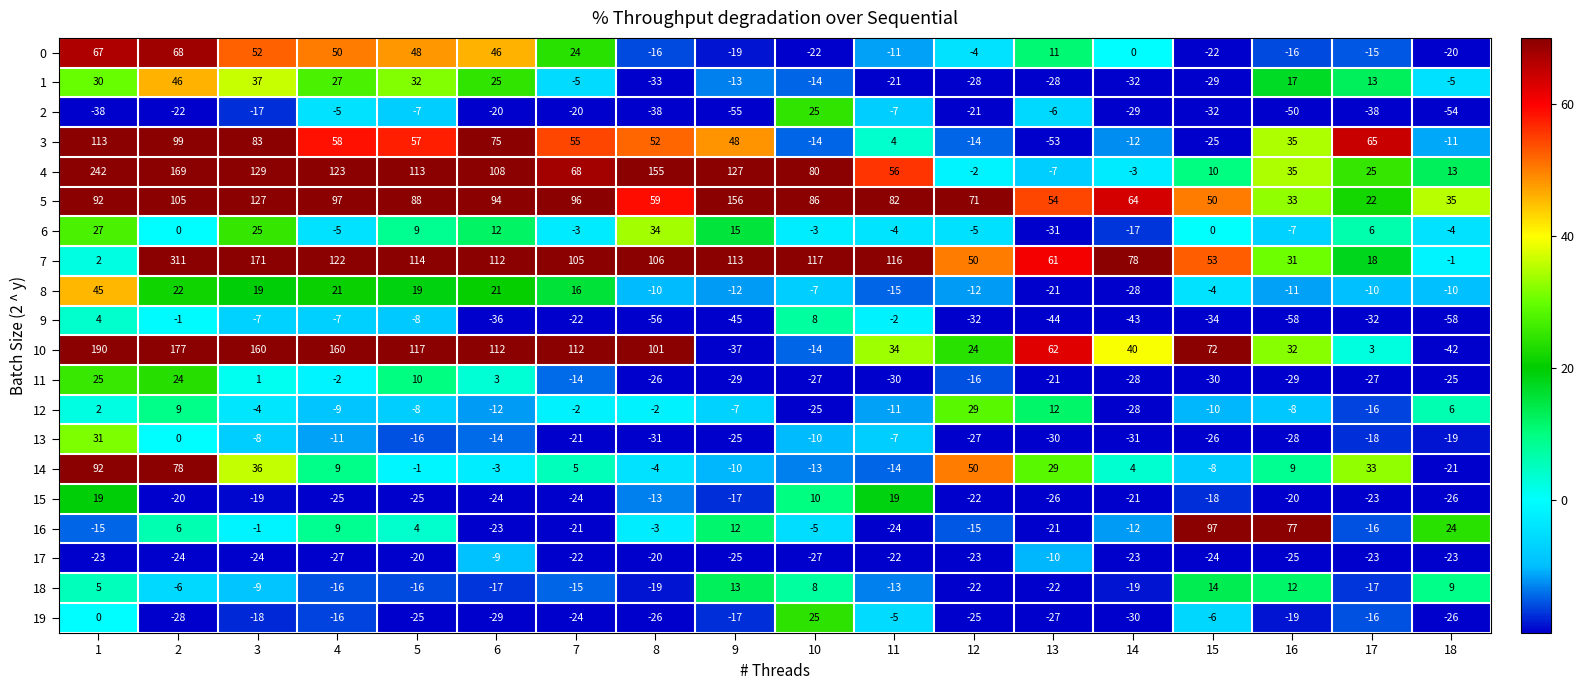

How many values in 10 are above zero?

15